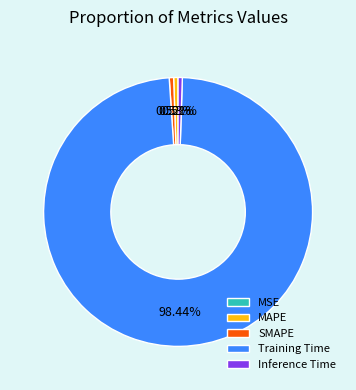

To the nearest percent, what portion does Training Time represent?

98%